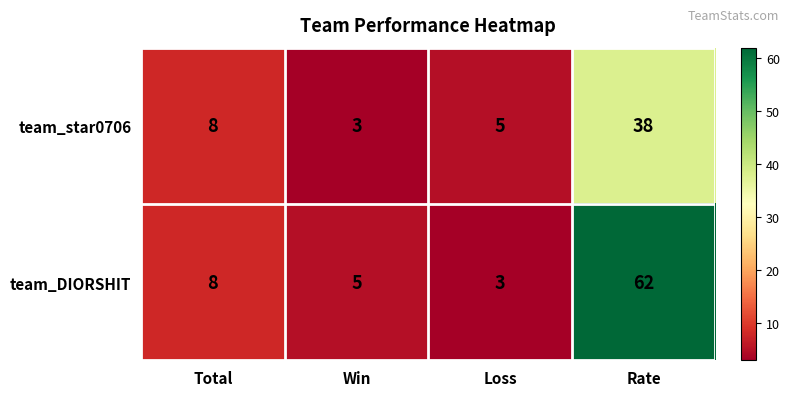

True or false: team_DIORSHIT has a value of 62 at Rate.

True